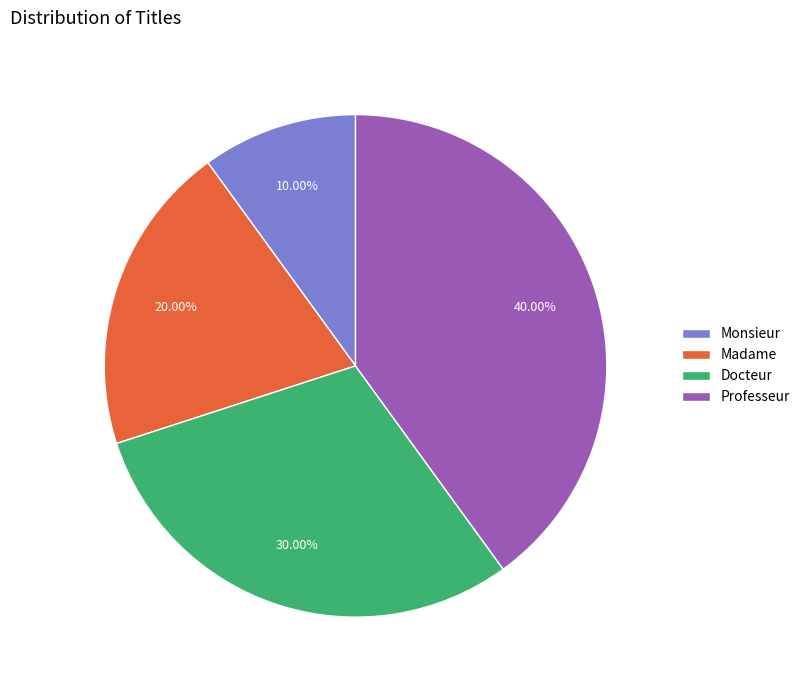

What percentage is the Monsieur slice, to the nearest percent?

10%